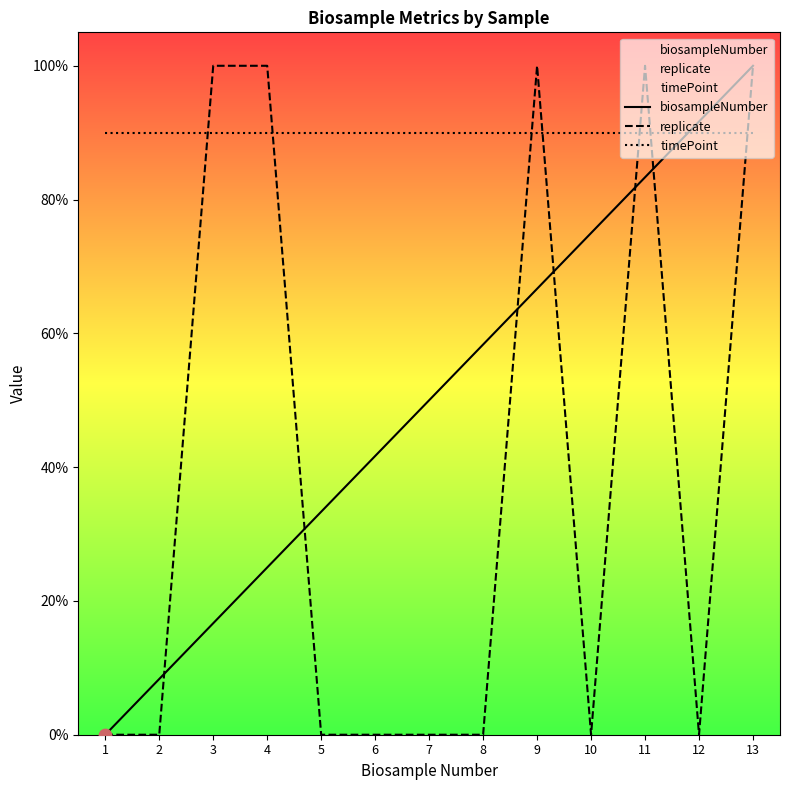

Which series reaches the maximum Y coordinate?

biosampleNumber